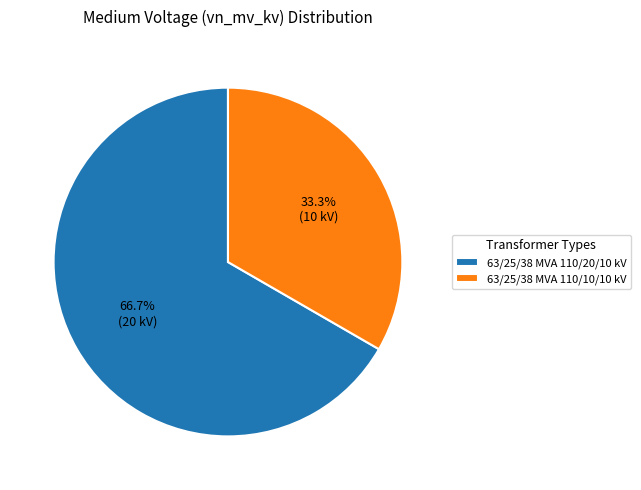

To the nearest percent, what percentage of the pie is 63/25/38 MVA 110/10/10 kV?

33%